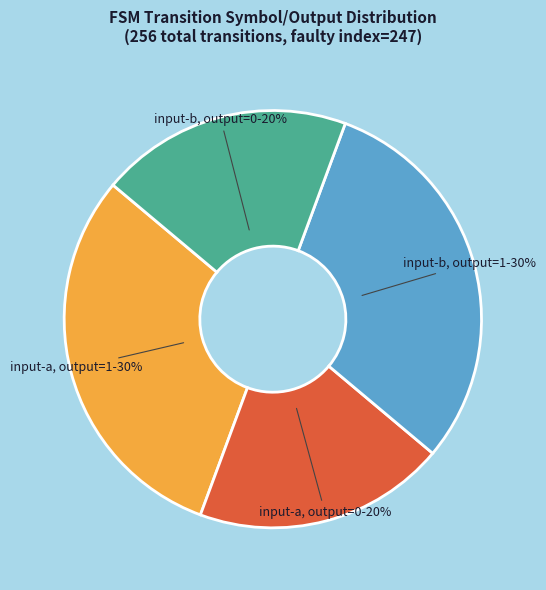

How many segments does this pie chart have?

4